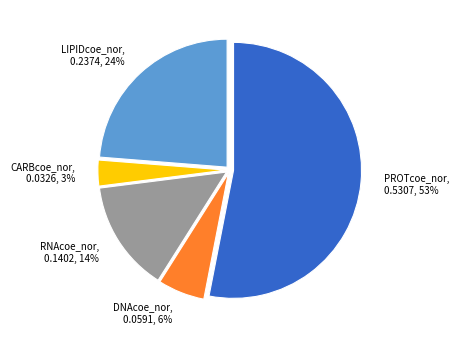

What is the largest slice in the pie chart?

PROTcoe_nor